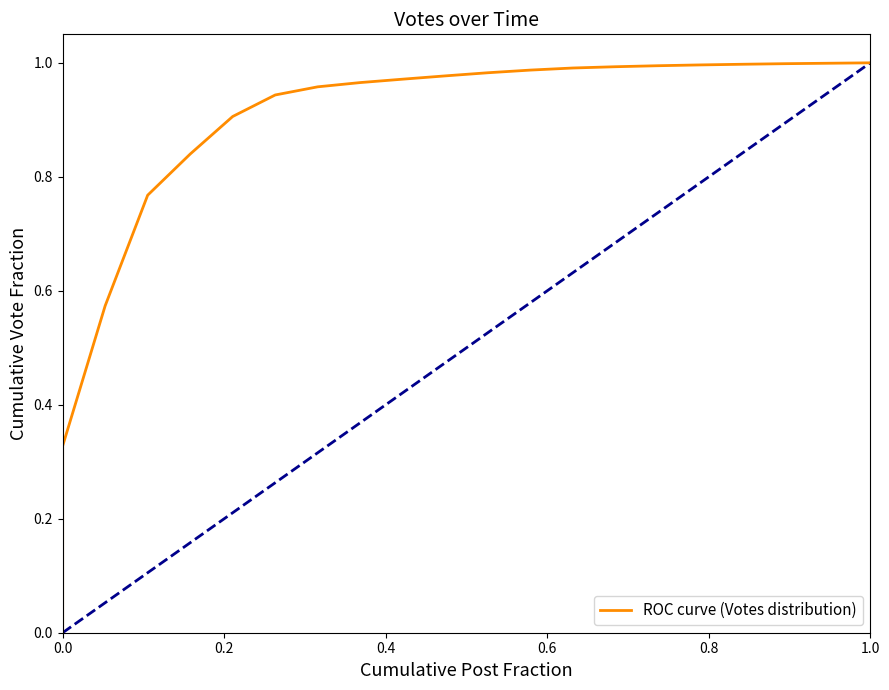

Does the chart display data point markers on the line(s)?

No